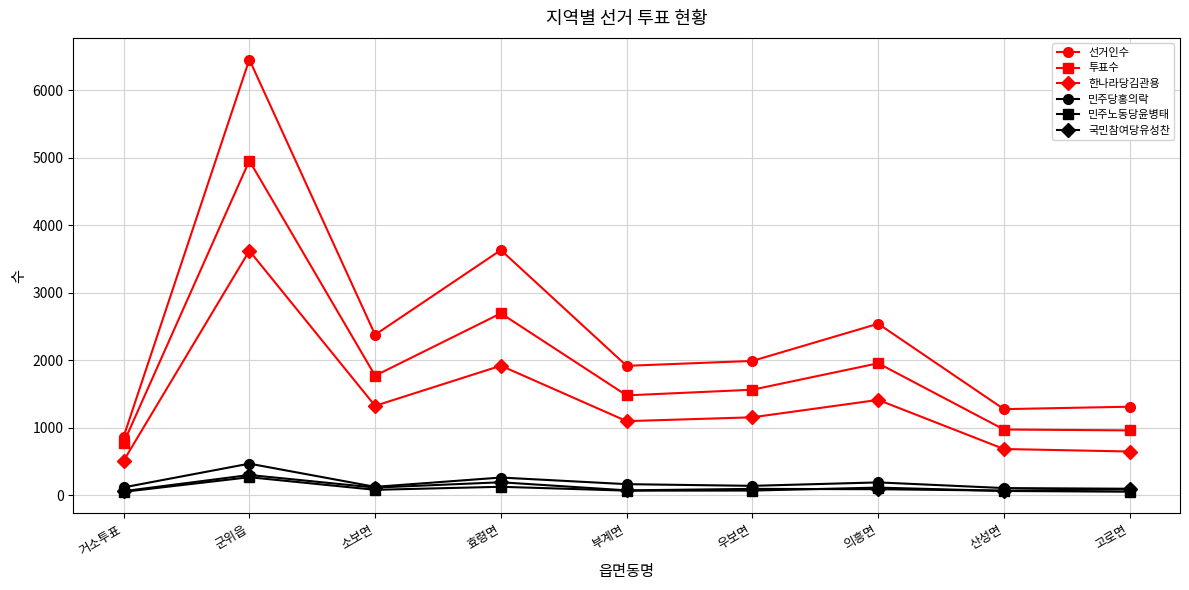

Which series has the widest spread of values?

선거인수